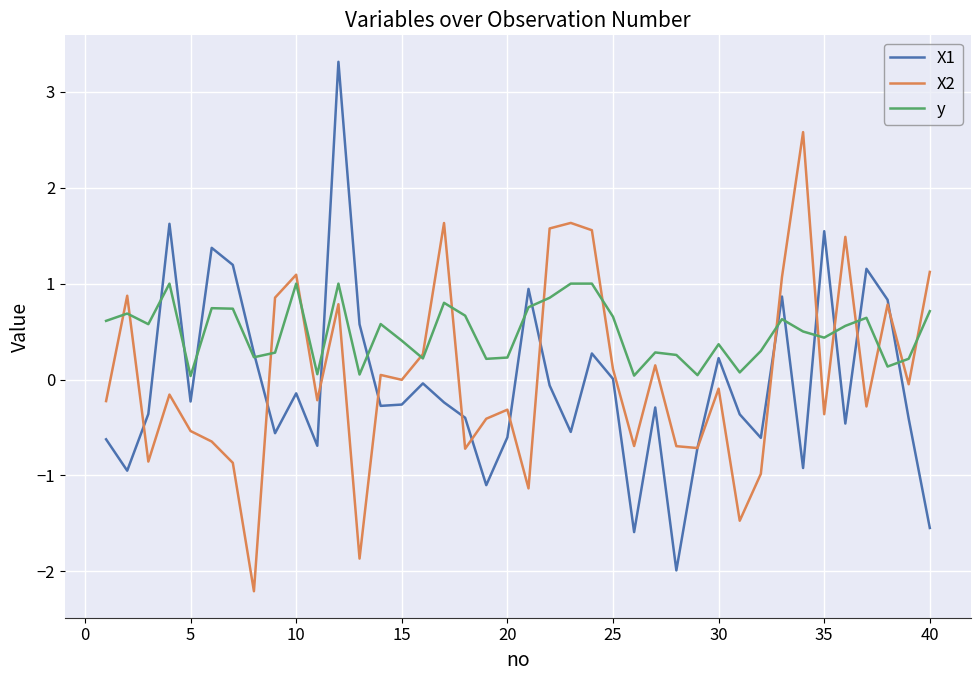

What is the smallest value displayed?

-2.2